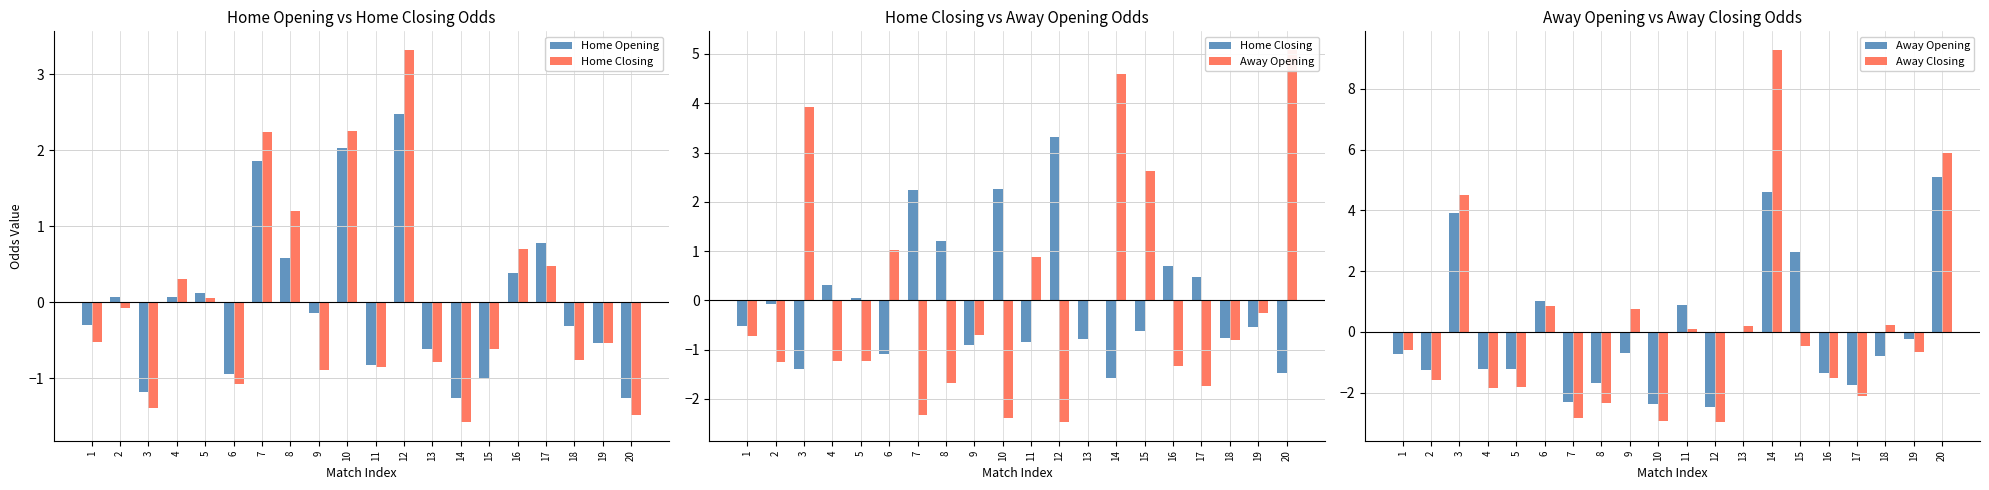

True or false: Away Opening has a value of -0.2 at 19.

True